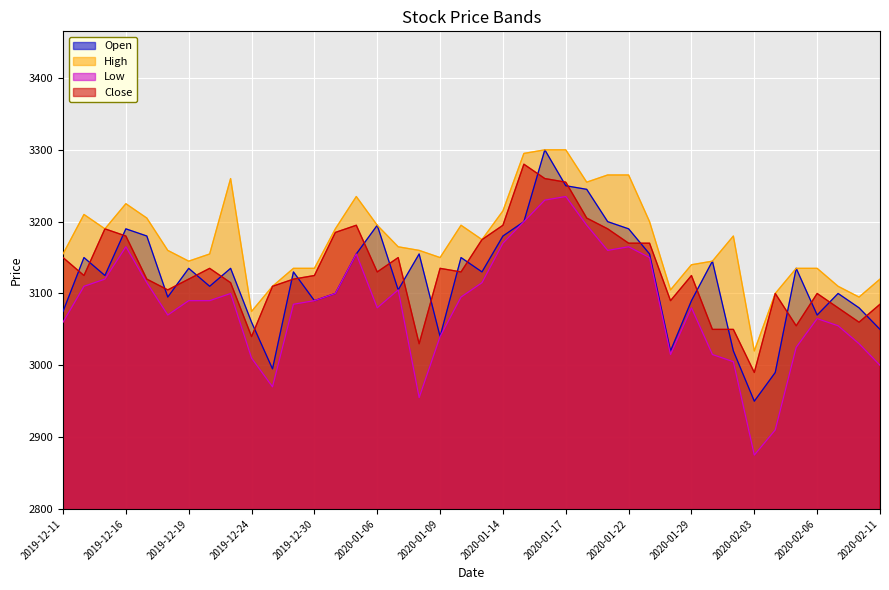

Is it true that Close equals 3050 at 2020-01-30?

True